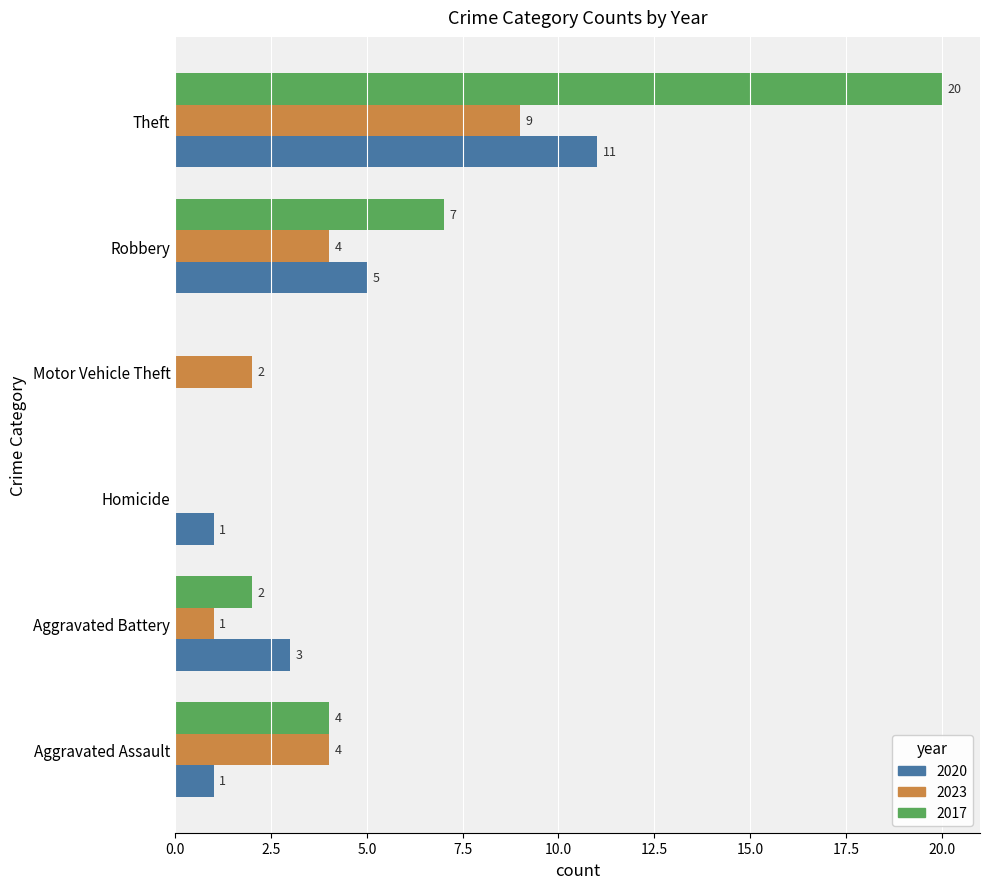

What is the spread (max minus min) of values at Theft?

11